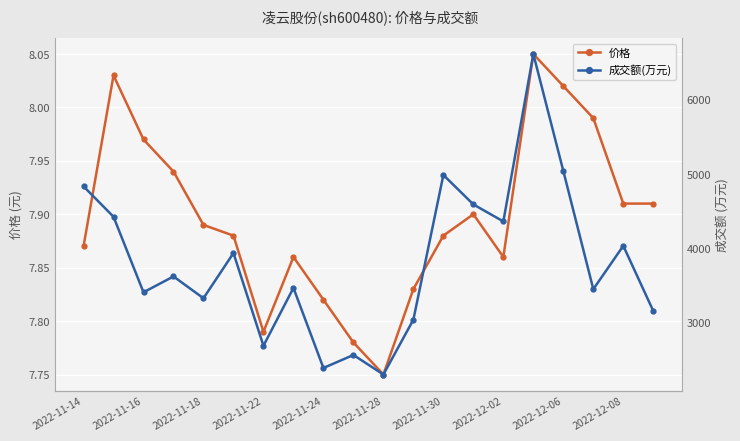

Is it true that 价格 equals 13.0 at 2022-12-02?

False